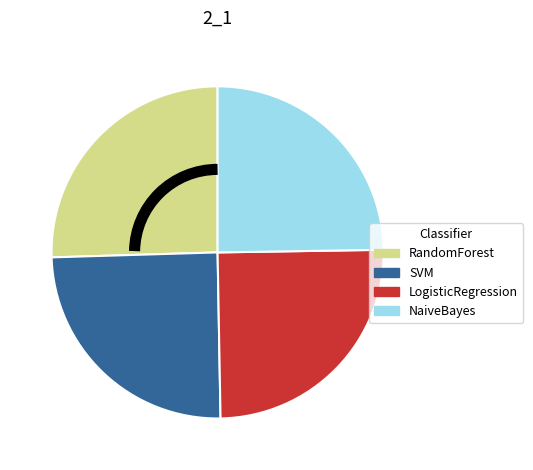

Which slice is the largest?

RandomForest